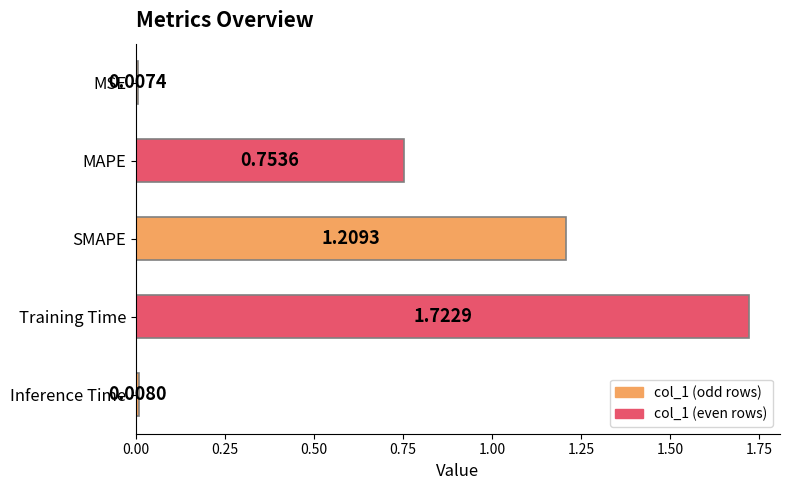

What is the change in value from SMAPE to Inference Time?

-1.2